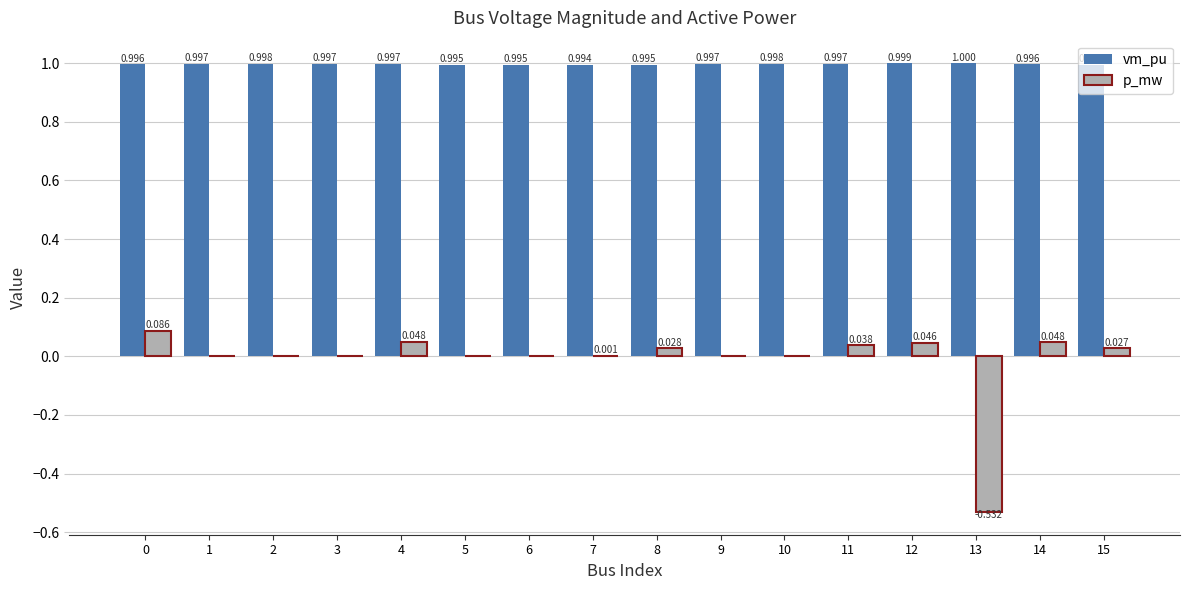

Which series changed the most between 2 and 12?

p_mw